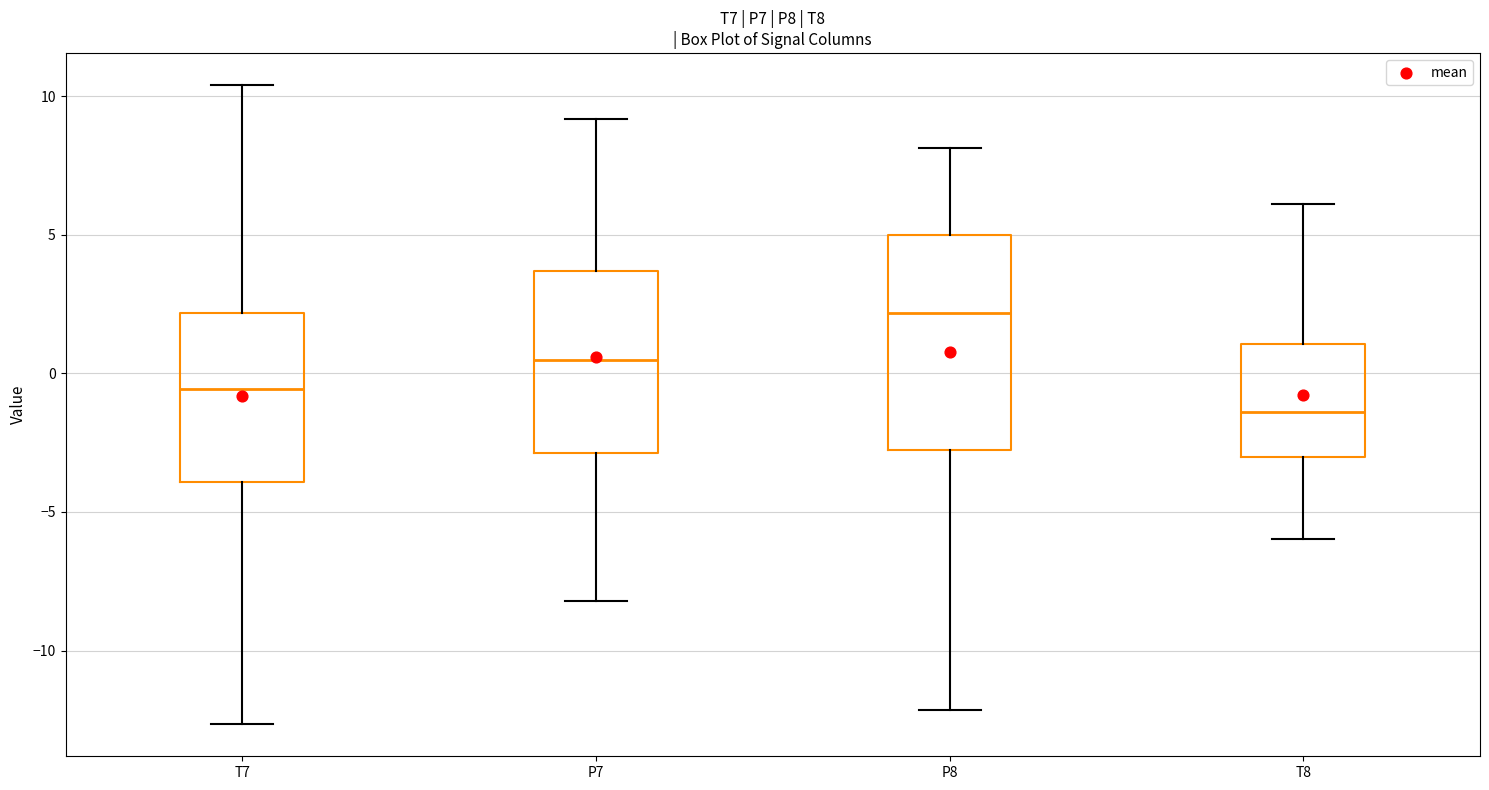

Reading left to right, read every box against the y-axis: the position of its median line, the range the box covers, and the ends of its whiskers. The values are not printed on the chart, so give them approximately, as read against the axis.

T7: median -0.5, box -4.0 to 2.0, whiskers -12.5 to 10.5
P7: median 0.5, box -3.0 to 3.5, whiskers -8.0 to 9.0
P8: median 2.0, box -3.0 to 5.0, whiskers -12.0 to 8.0
T8: median -1.5, box -3.0 to 1.0, whiskers -6.0 to 6.0